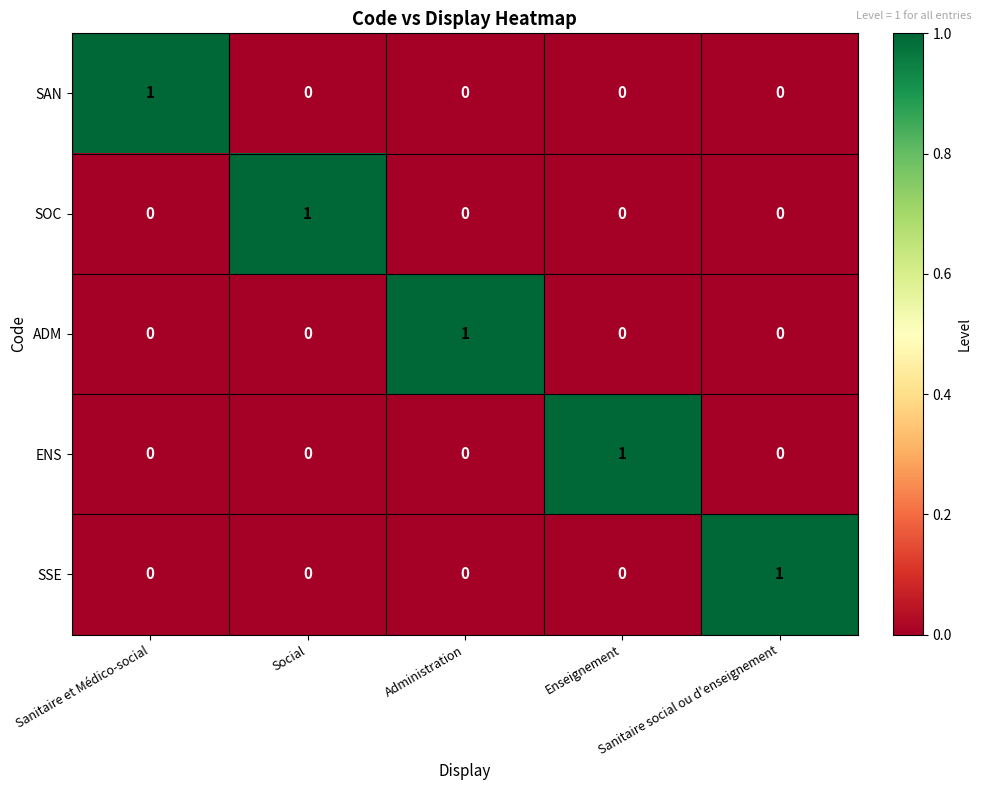

What is the difference between the highest and lowest values at Sanitaire social ou d'enseignement?

1